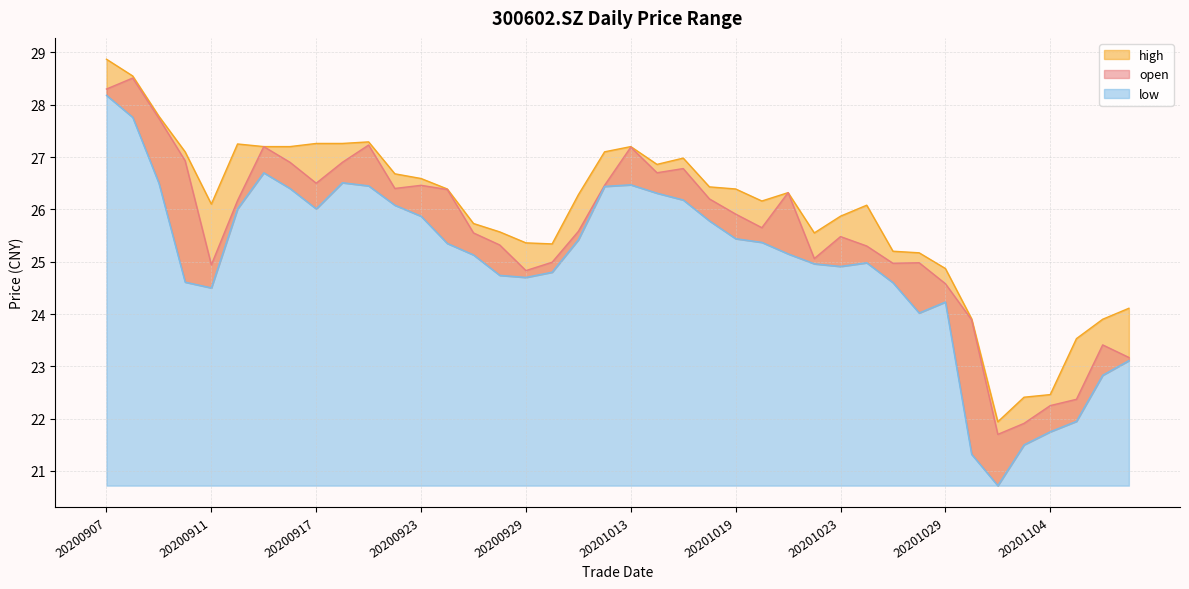

Which has a higher value, 20200907 or 20200910?

20200907